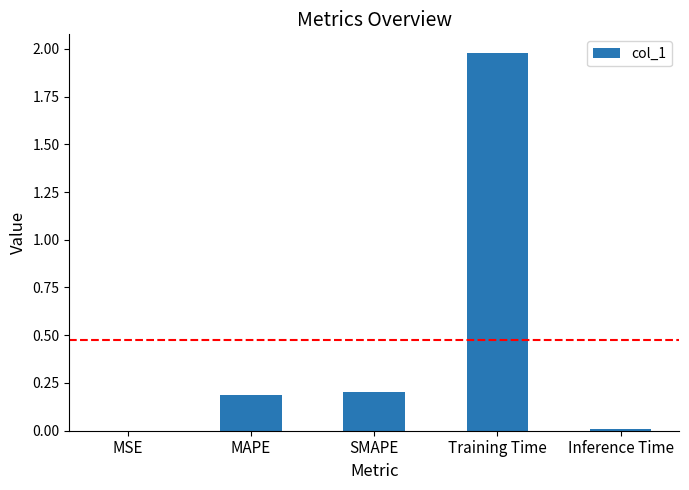

The value at Inference Time is 0.0. True or false?

True